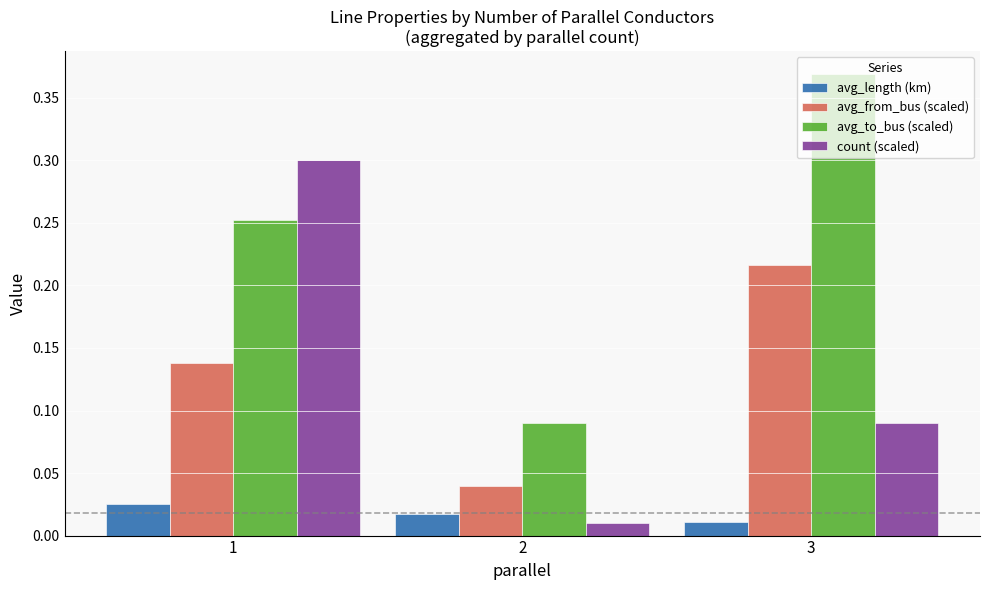

Count the avg_to_bus (scaled) values in the range 0 to 1.

3